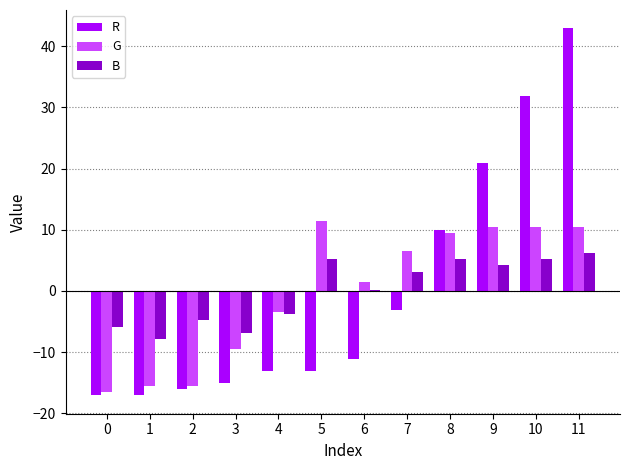

What is the highest value of the R series?

42.9